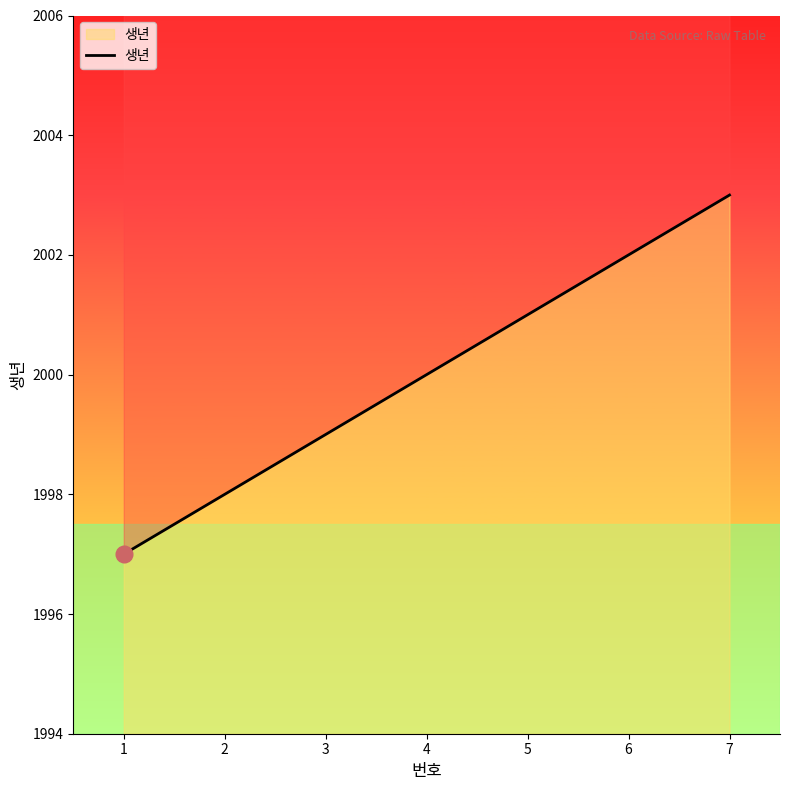

What is the difference between the maximum and minimum values?

6